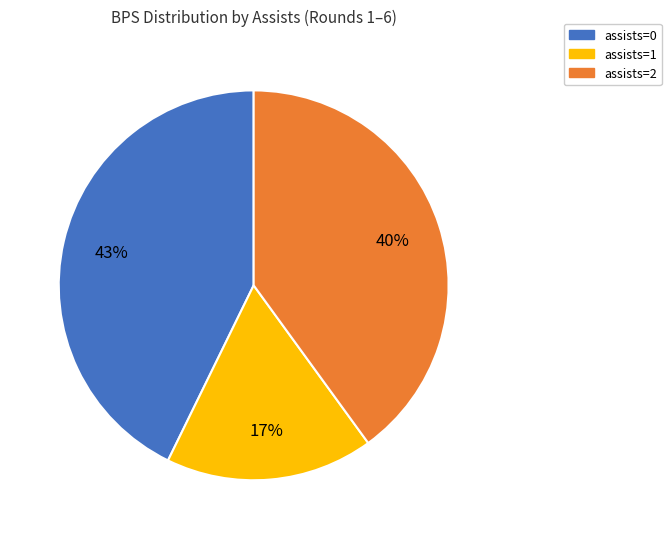

How many slices are in this pie chart?

3